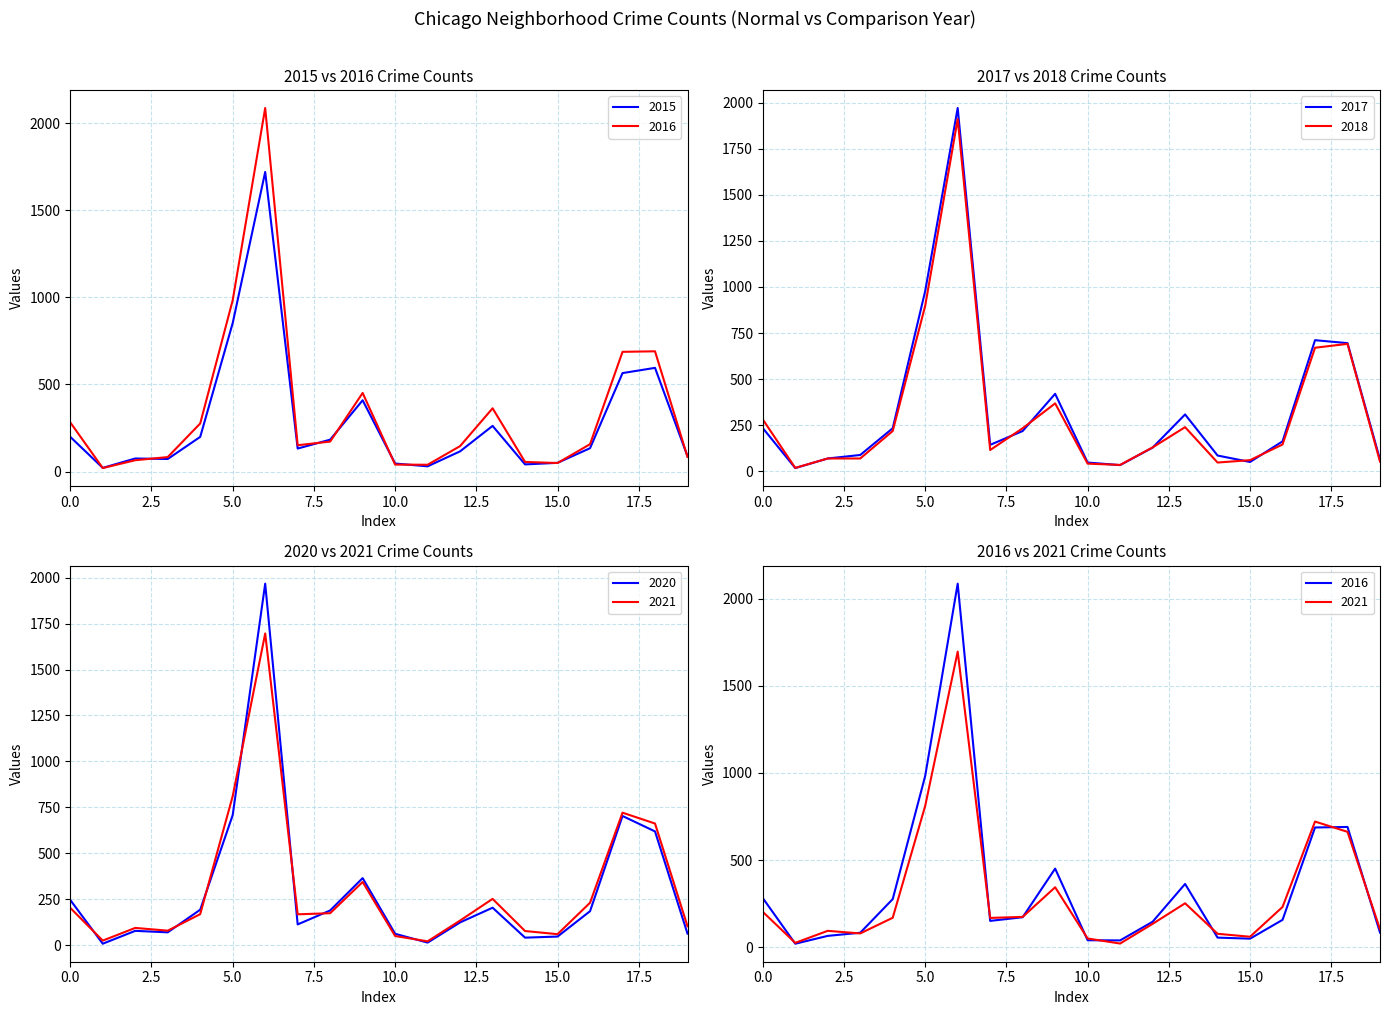

True or false: 2017 has more than 2 interior local peaks.

True